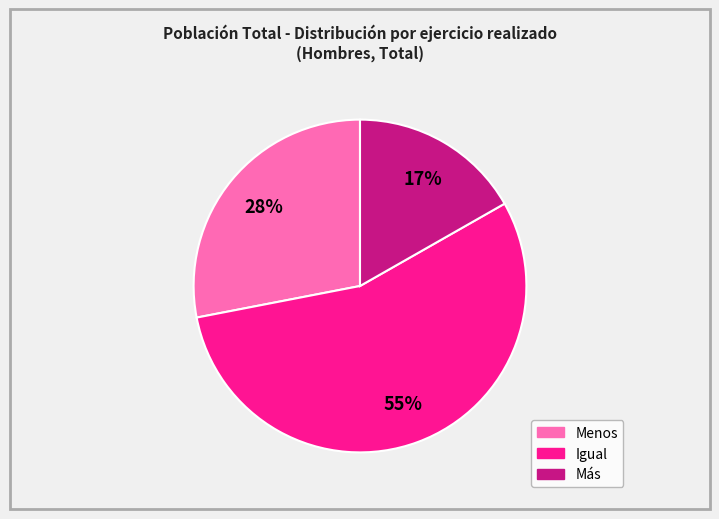

Between Menos and Igual, which is larger?

Igual